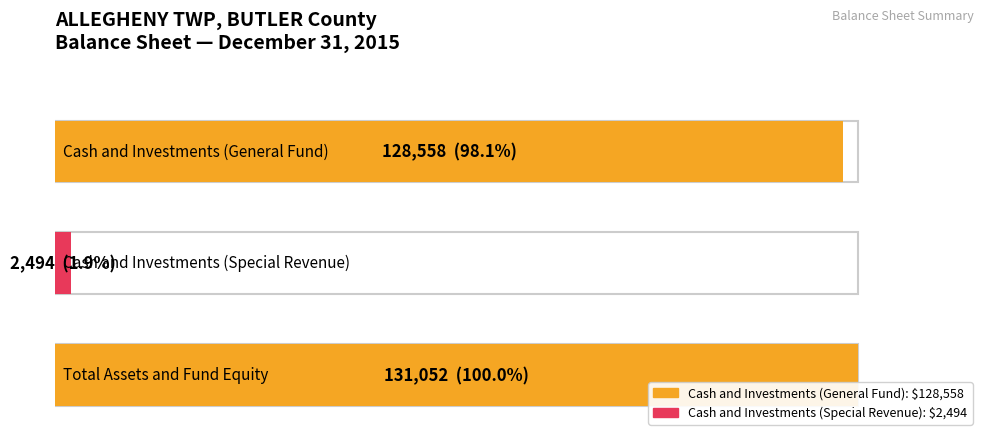

Is it true that Special Revenue equals 2494 at Total Assets?

True